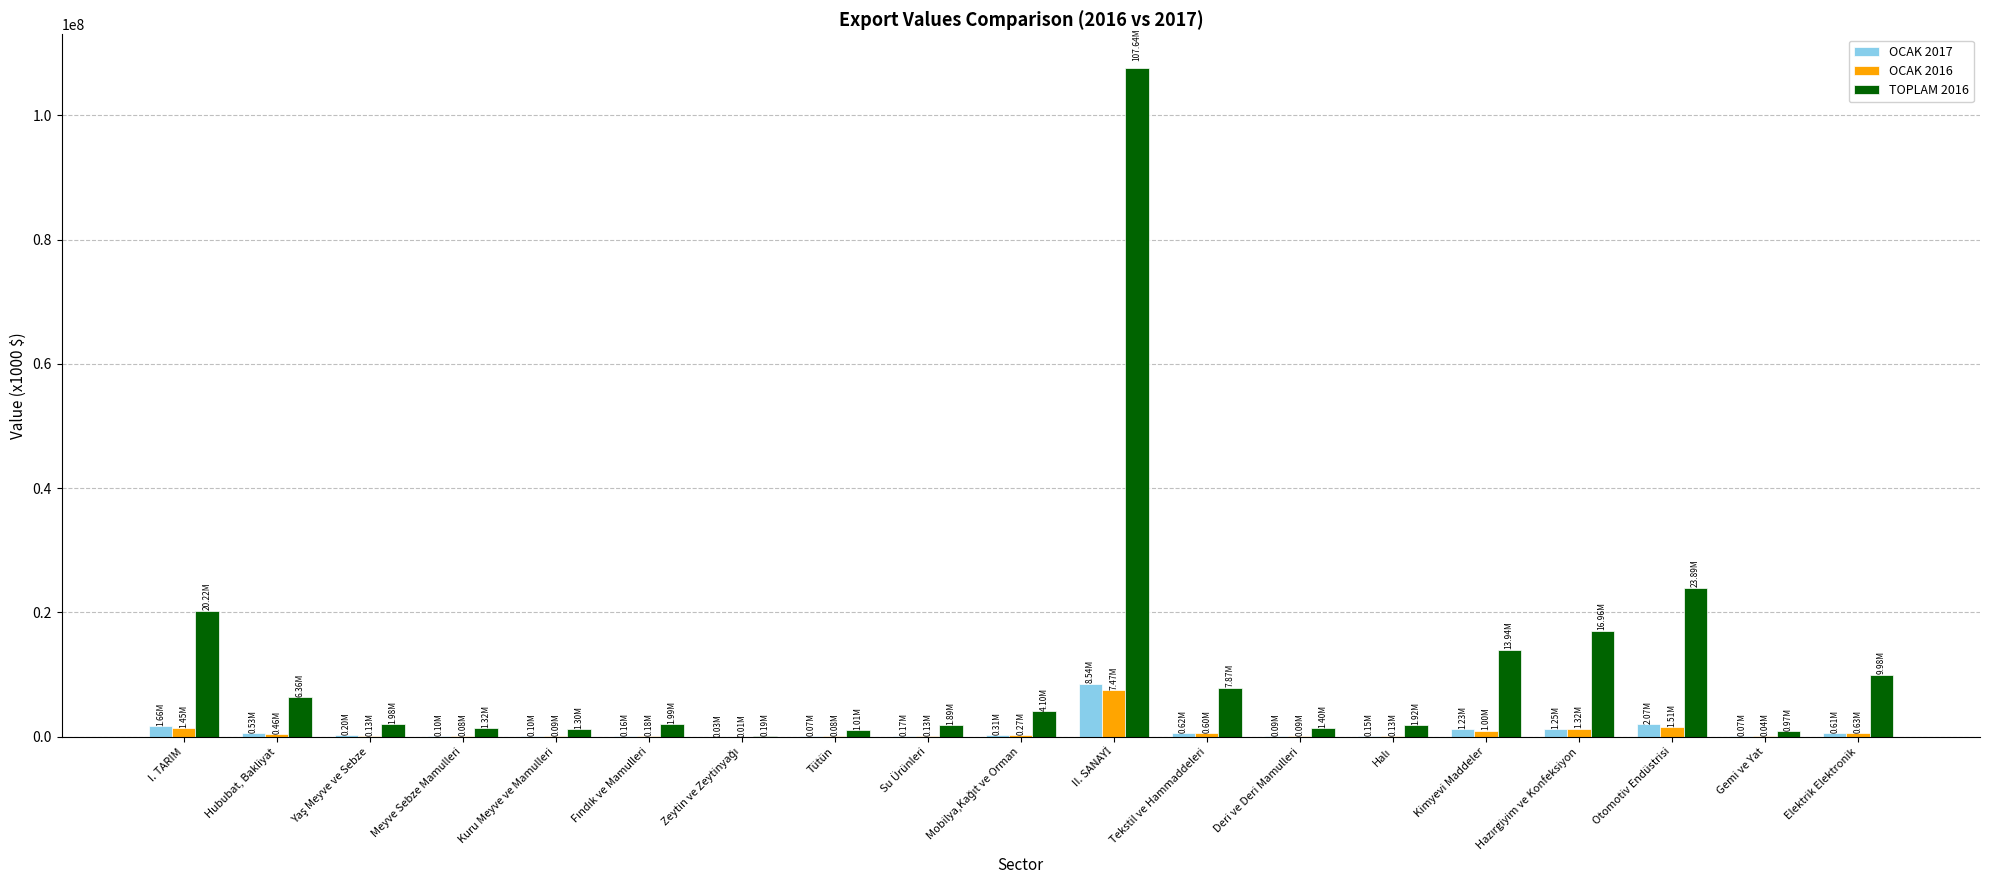

At which label does OCAK 2016 first exceed 178413?

I. TARIM